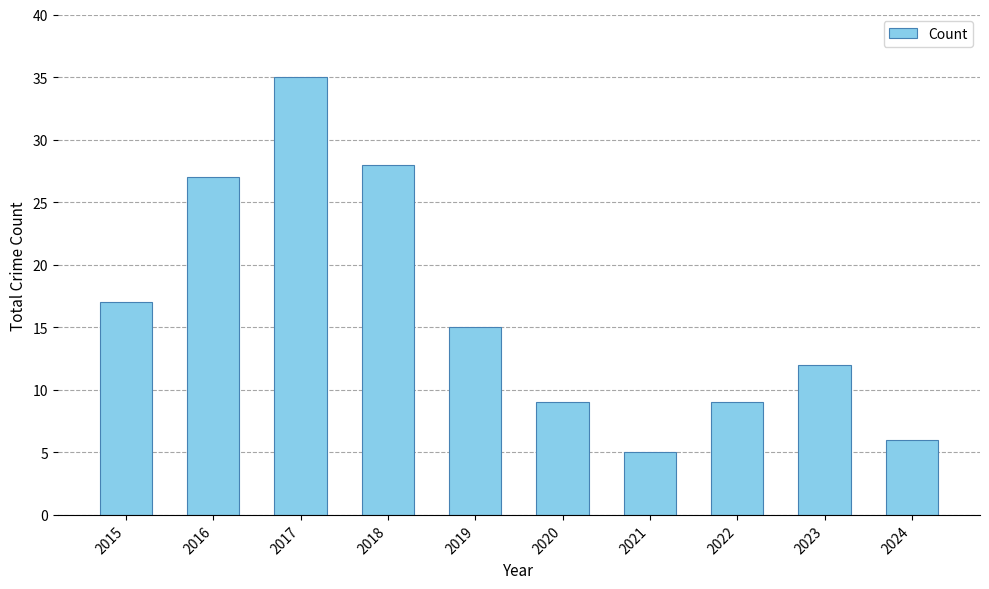

True or false: the data shows 2 at 2024.

False